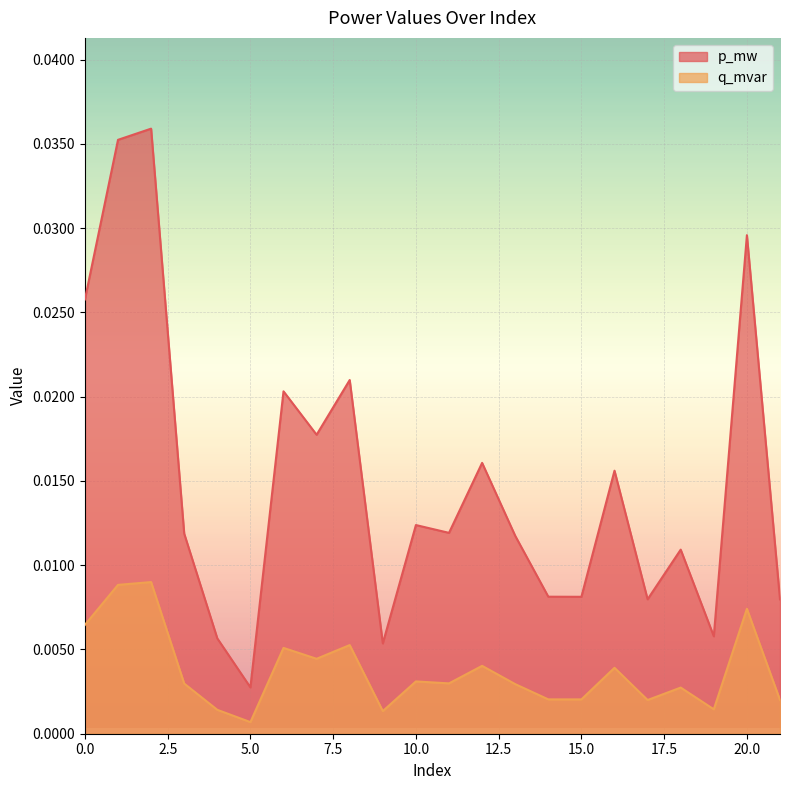

At which category is the sum across all series the highest?

2